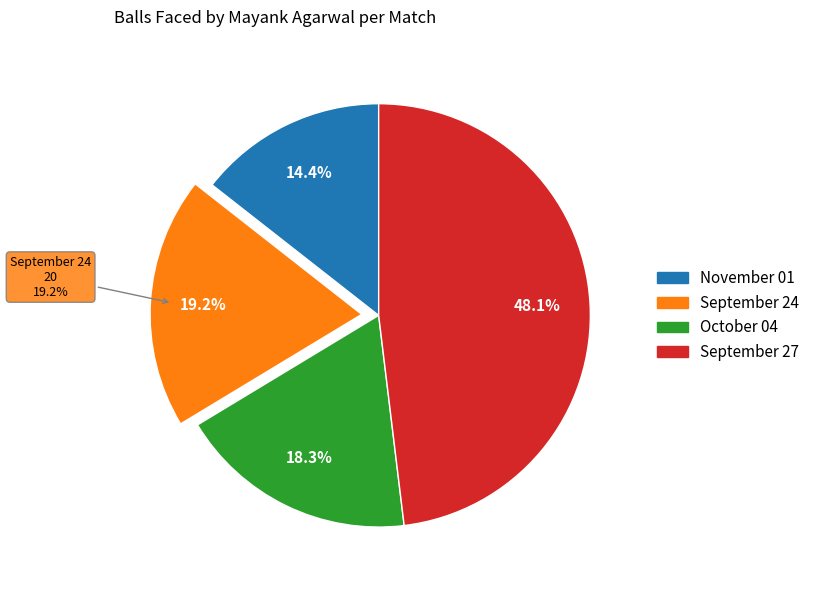

To the nearest percent, what is the average slice percentage?

25%